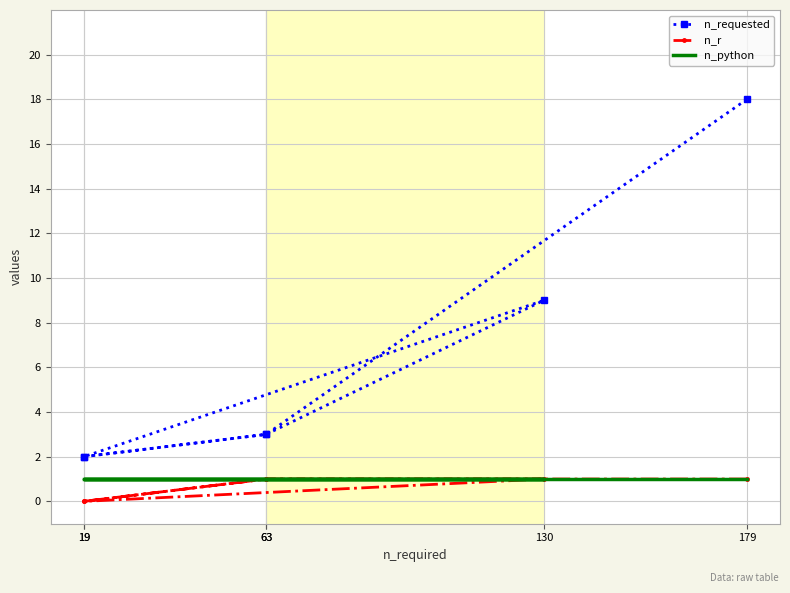

Which category has the highest value across all series?

179